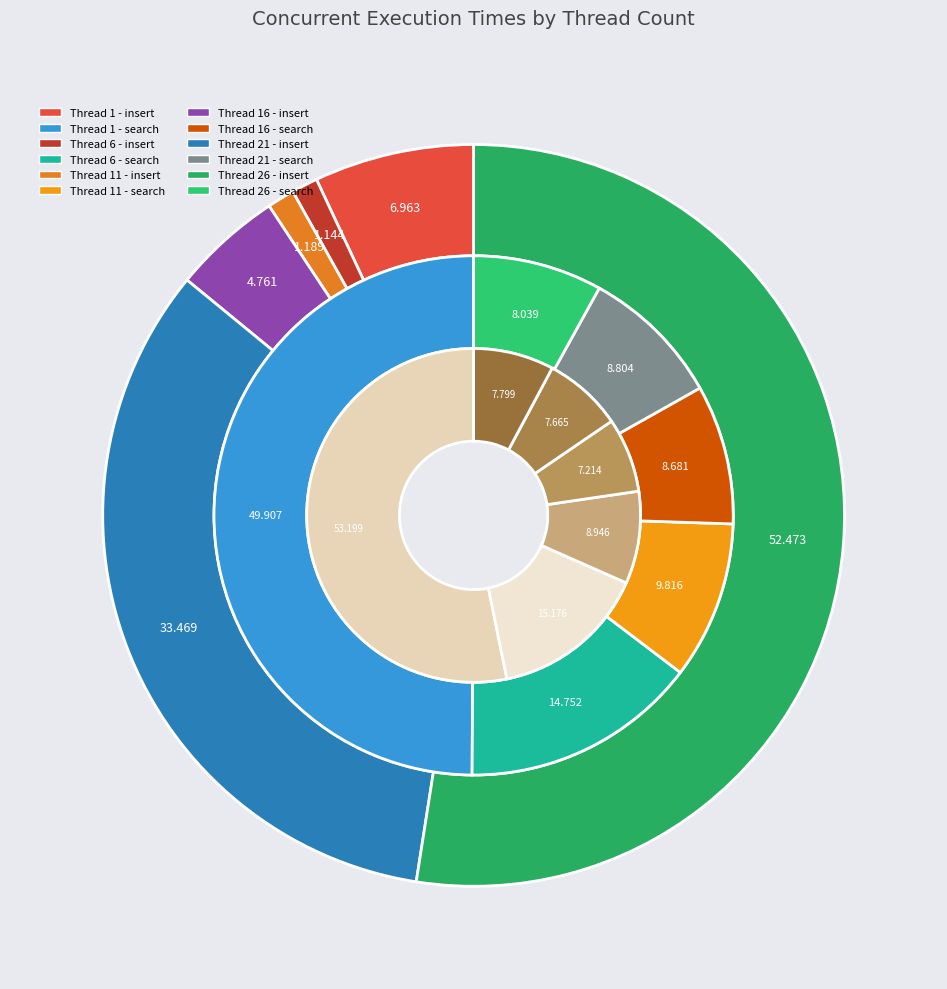

To the nearest percent, what is the combined percentage of 6 and 1?

8%